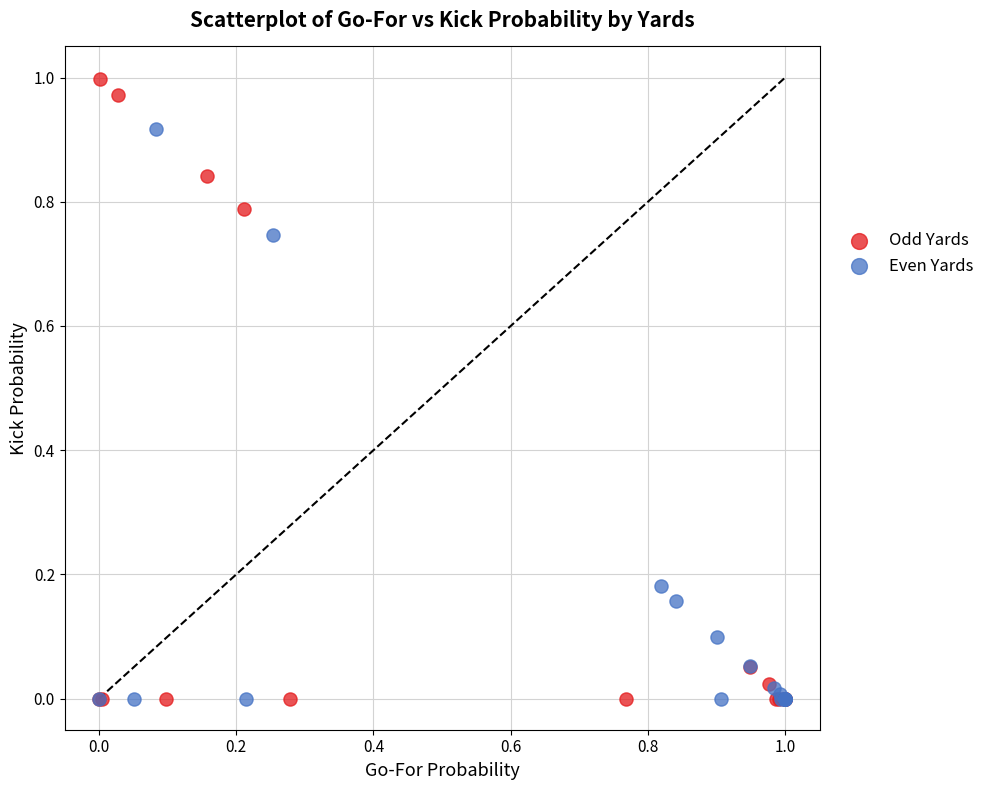

What are all the series names shown in the legend?

Odd Yards, Even Yards